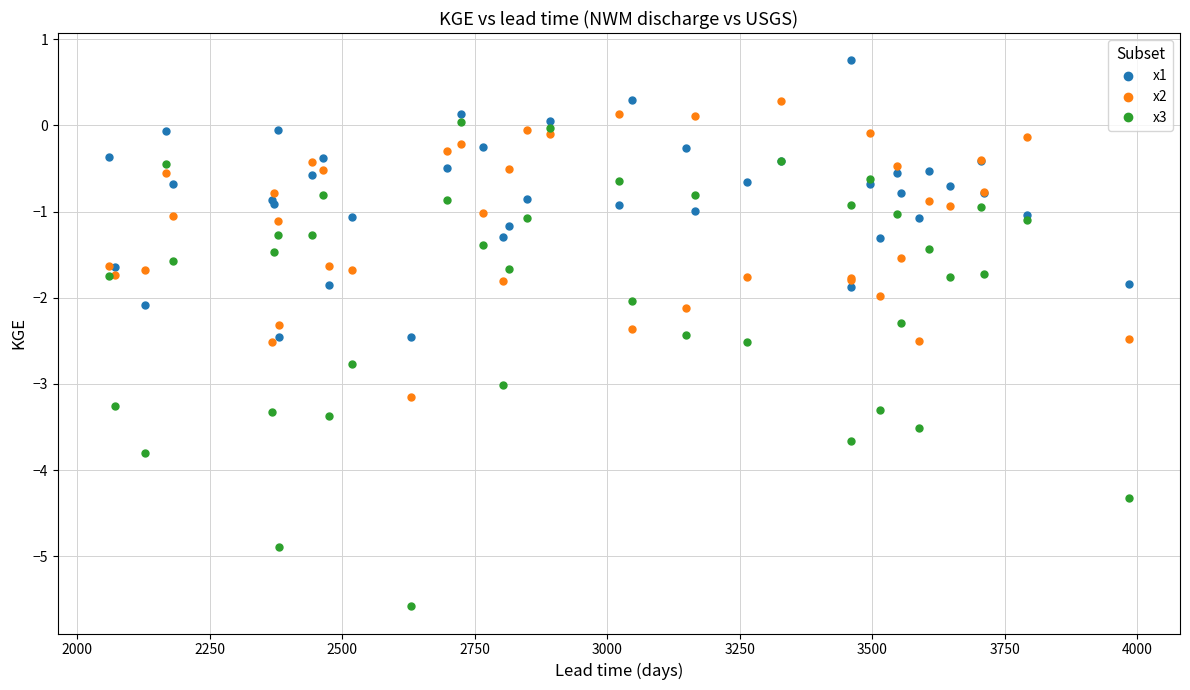

What is the minimum value for x3?

-5.6